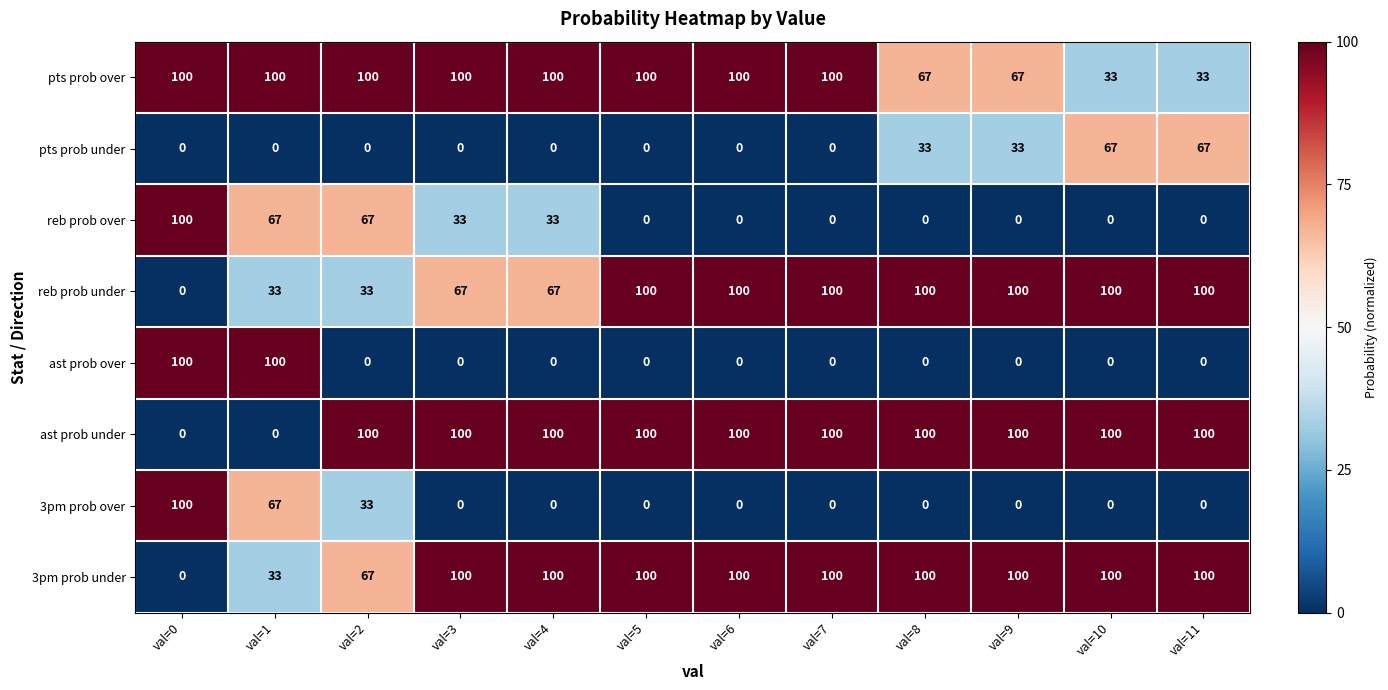

How many series are shown in this chart?

8